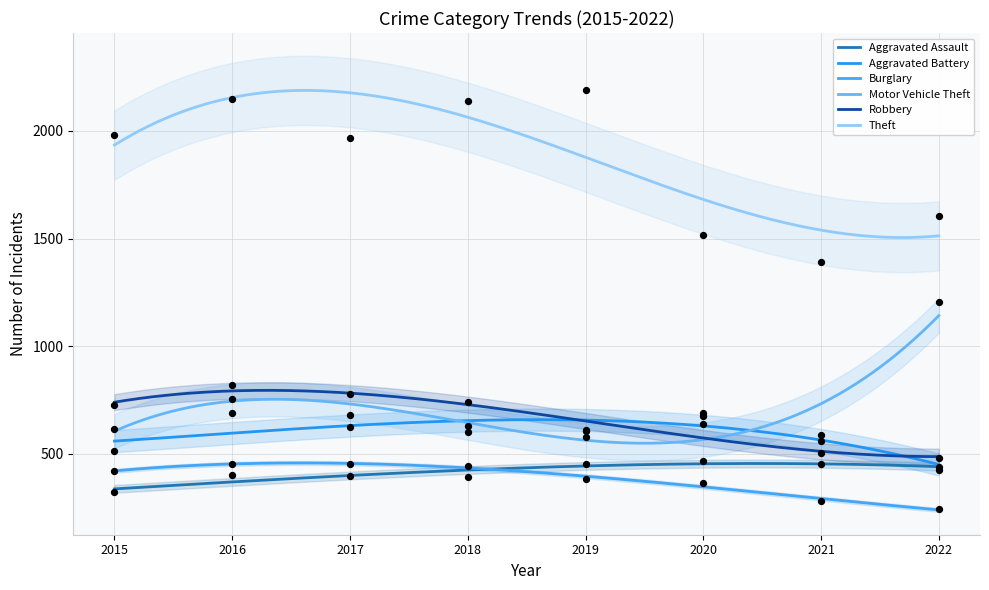

At which category is the sum across all series the highest?

2016